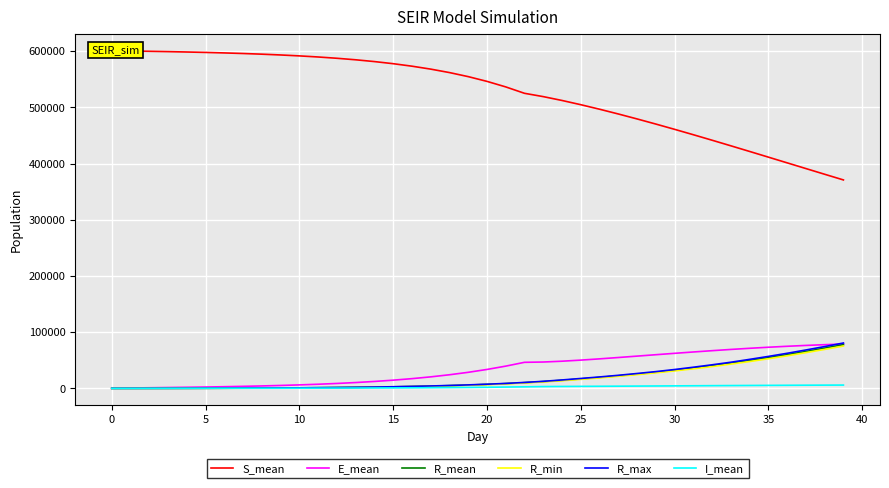

At which category is the sum across all series the highest?

39